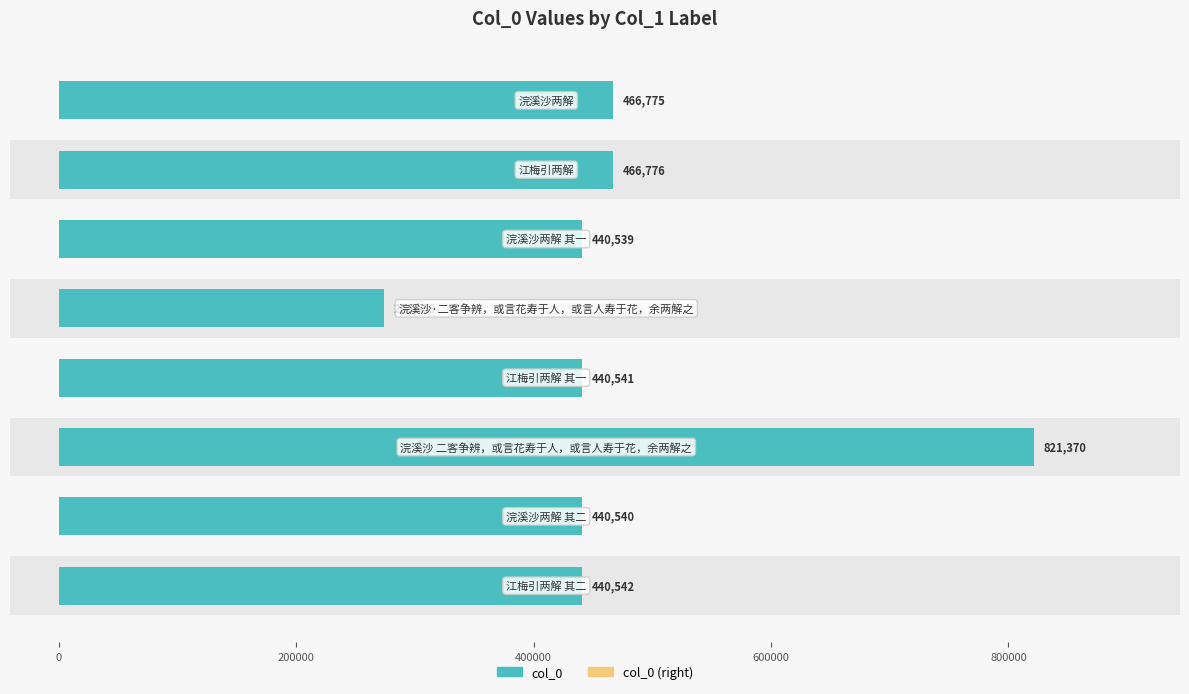

Which series has the largest range (max minus min)?

col_0